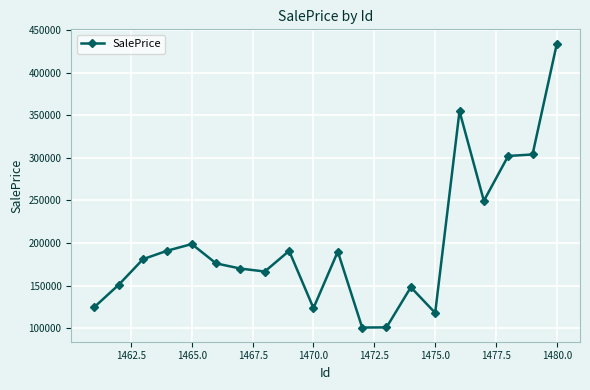

What is the maximum value shown in the chart?

434015.8